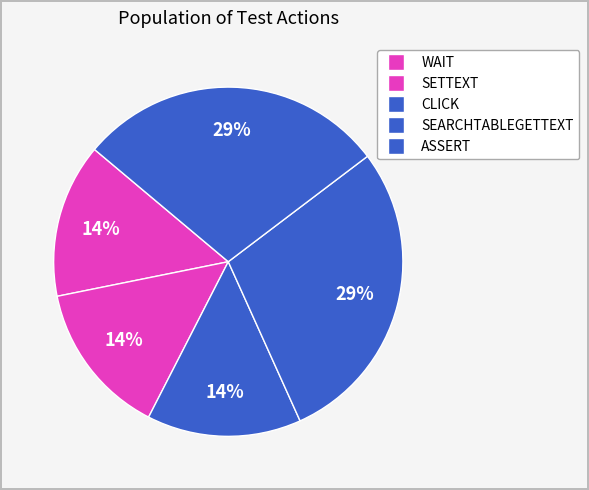

How many segments does this pie chart have?

5